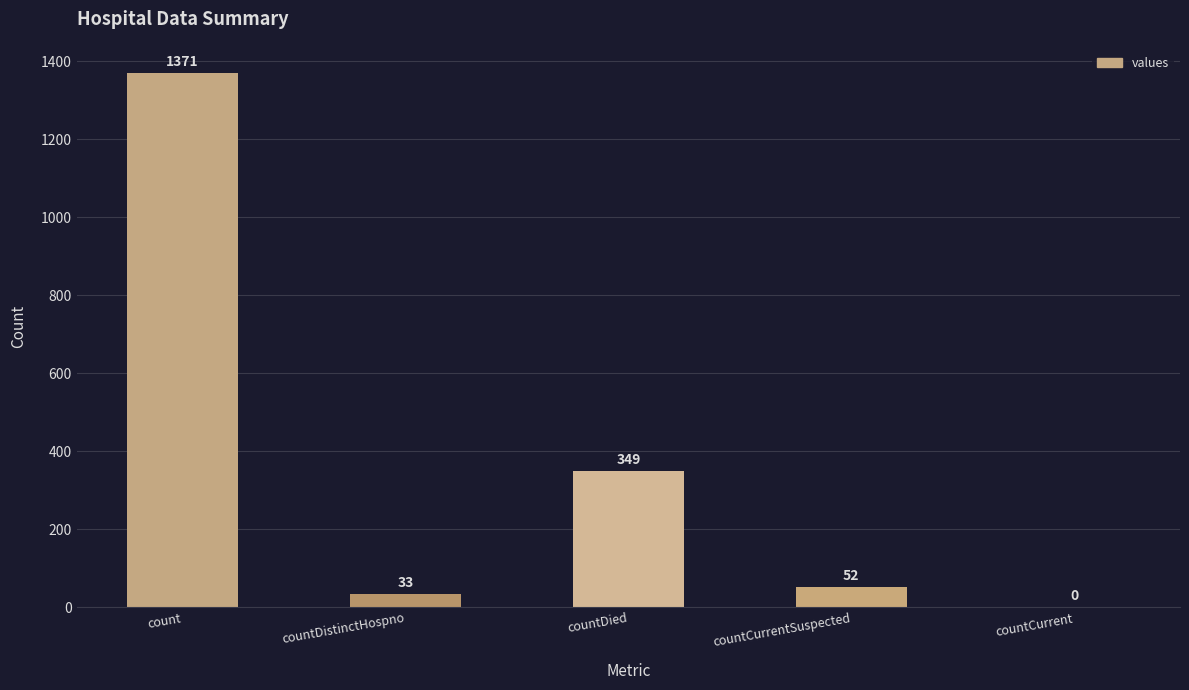

Which category has the highest value across all series?

count